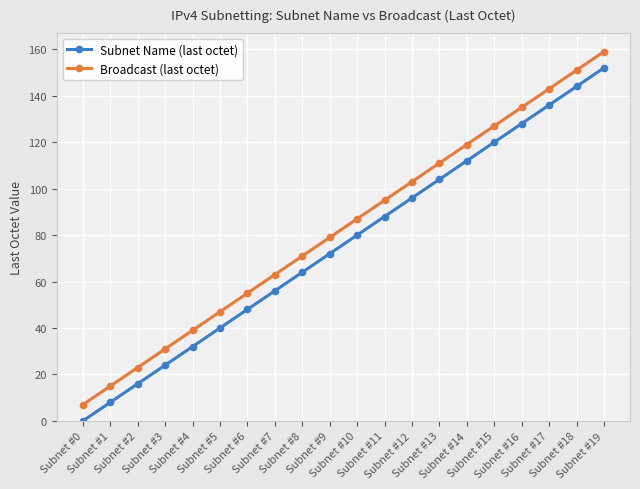

At how many categories does at least one series exceed 130?

4